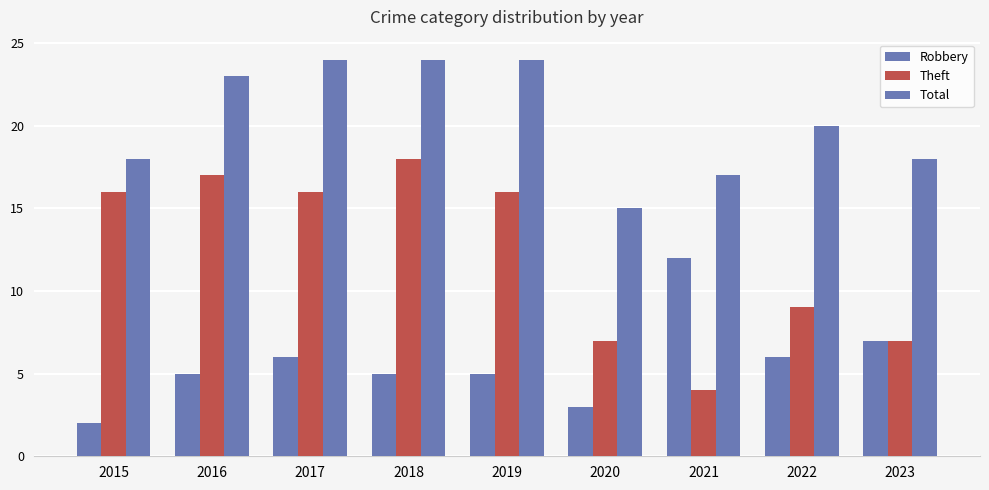

True or false: Total has a value of 20 at 2022.

True